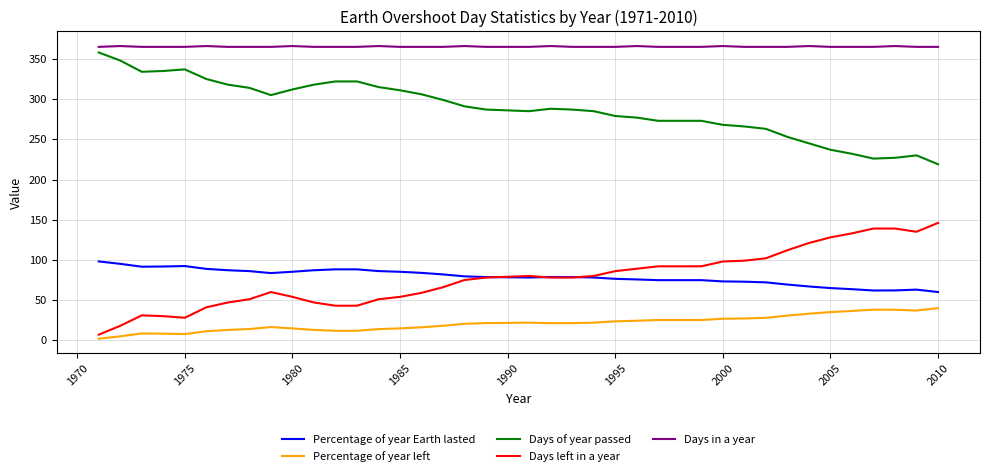

Does the chart display data point markers on the line(s)?

No